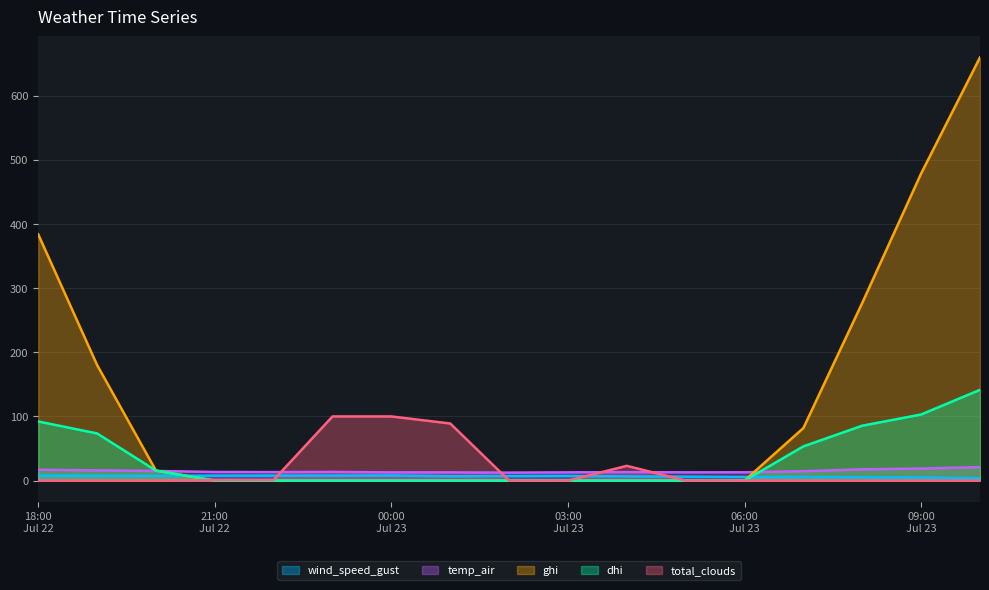

Which series has the widest spread of values?

ghi